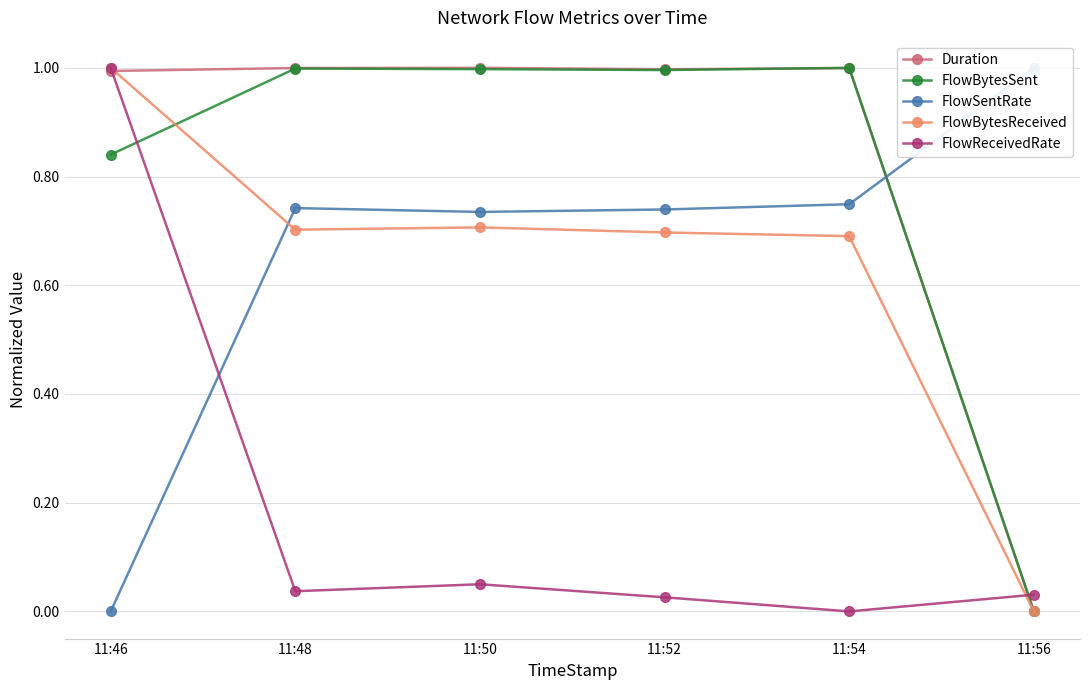

Between 11:52 and 11:46, which is larger?

11:52